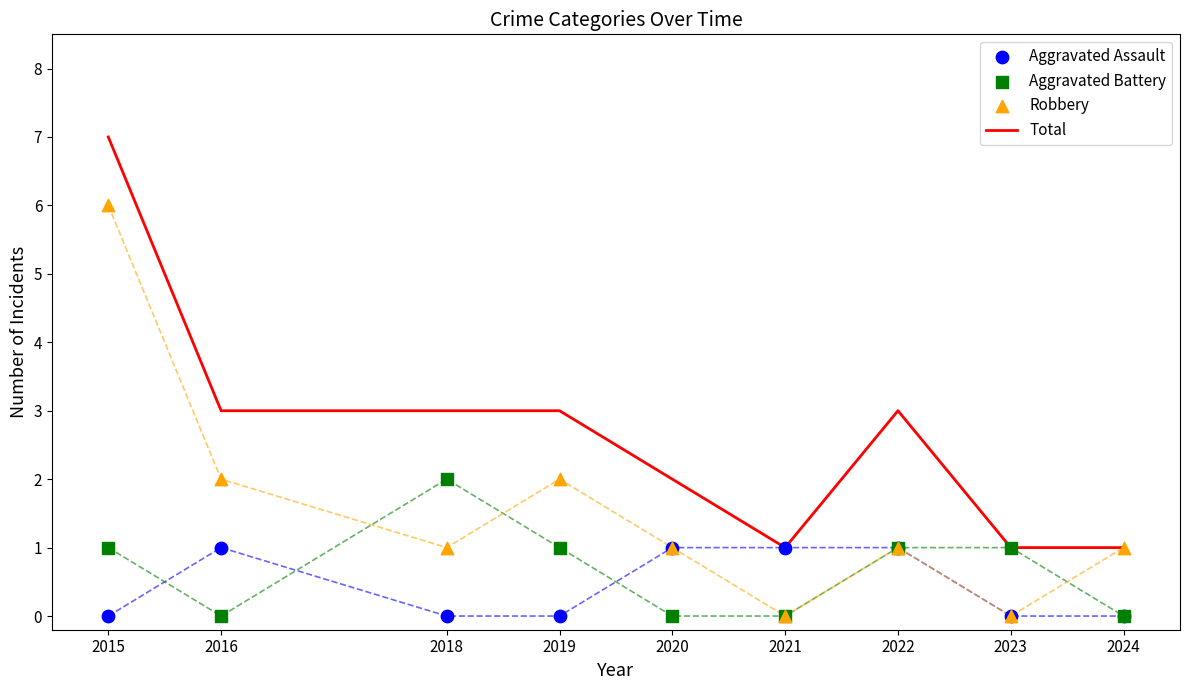

What is the total value across all series at 2015?

14